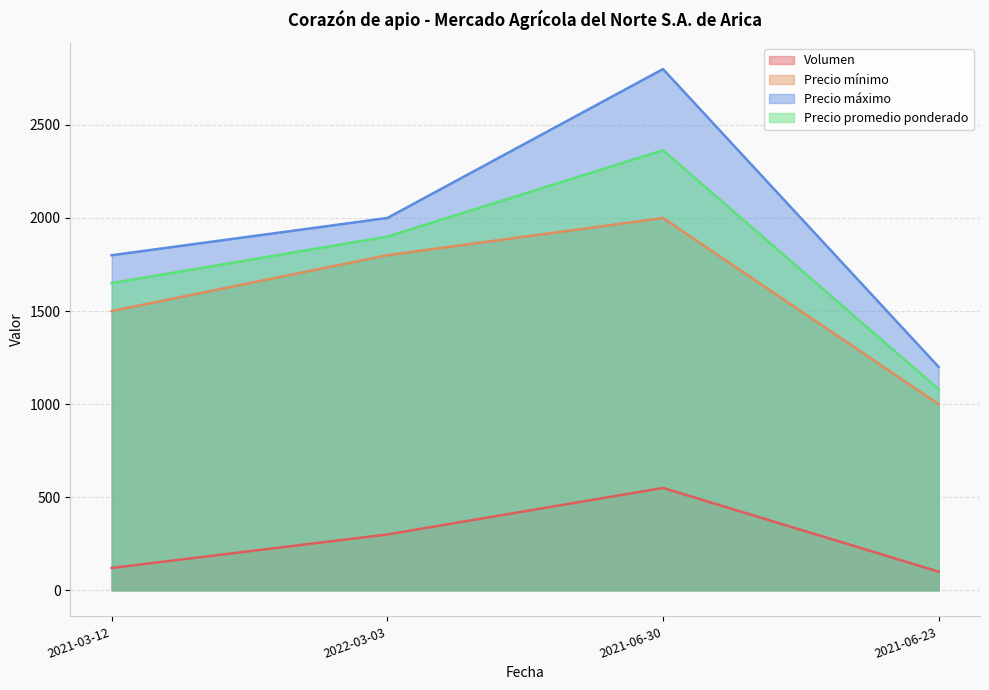

The value of Precio promedio ponderado at 2021-06-30 is 3598. True or false?

False